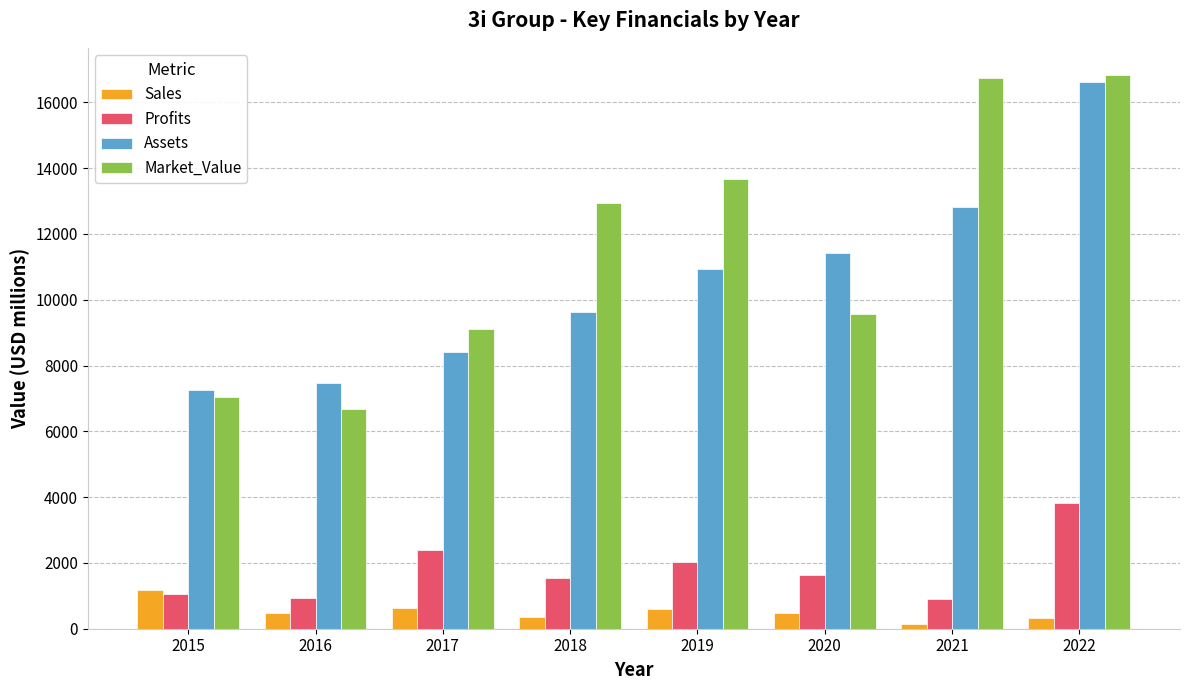

What is the maximum value for Profits?

3828.1